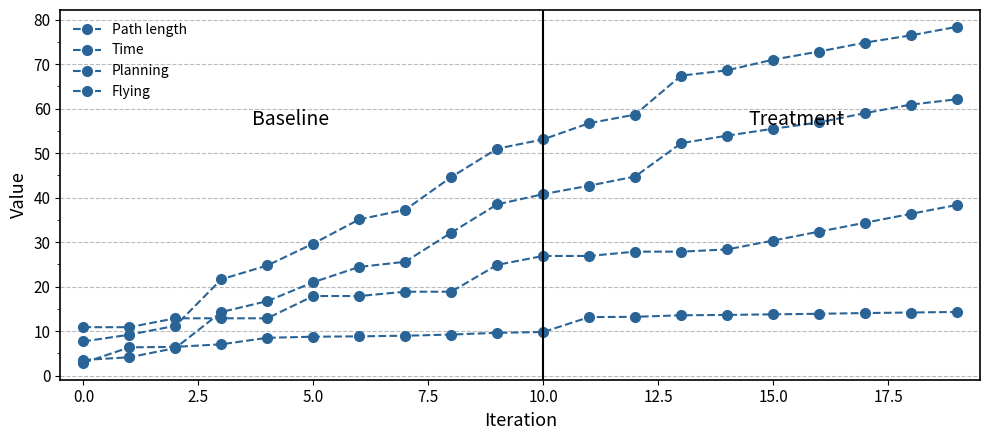

How many values in the Time series are below 26?

10